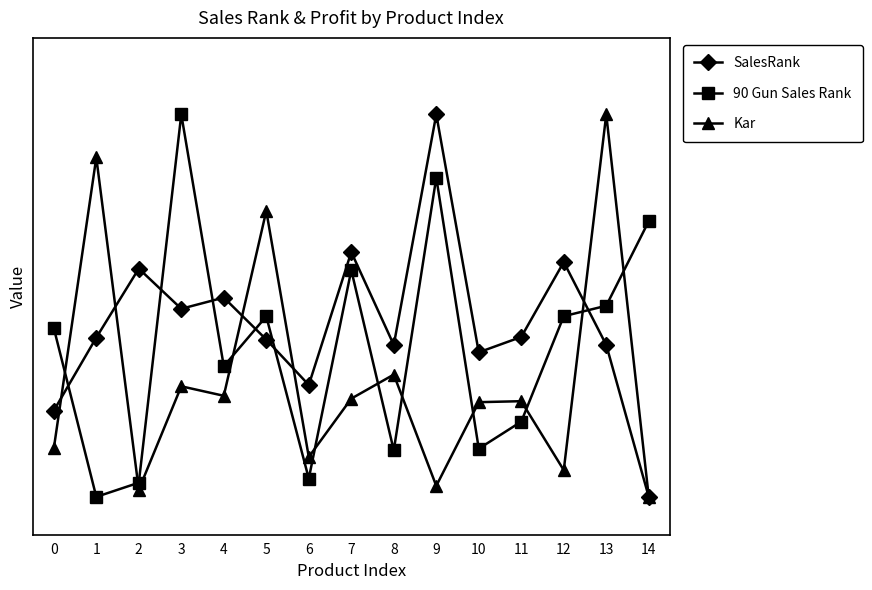

Is the value of 90 Gun Sales Rank at 2 greater than the value of Kar at 4?

No